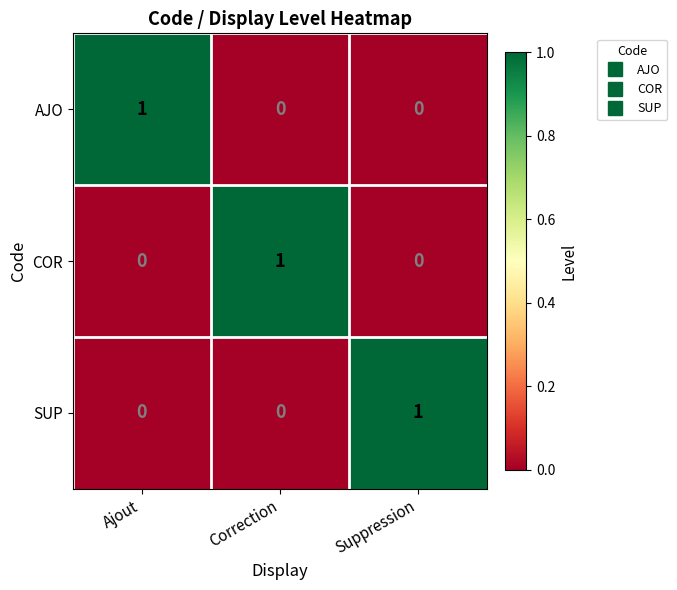

Is it true that SUP equals 1 at Suppression?

True